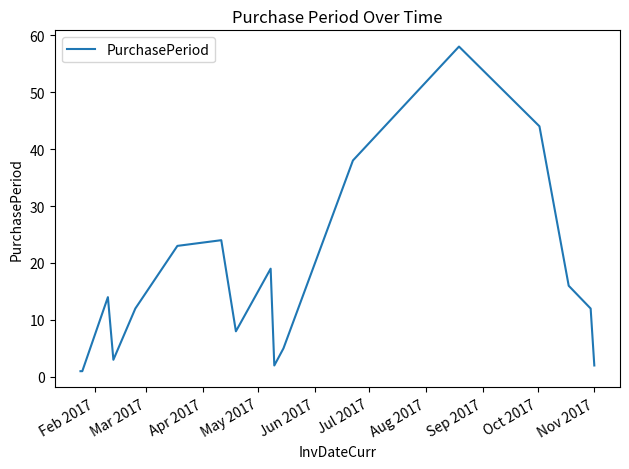

What is the difference between the maximum and minimum values?

57